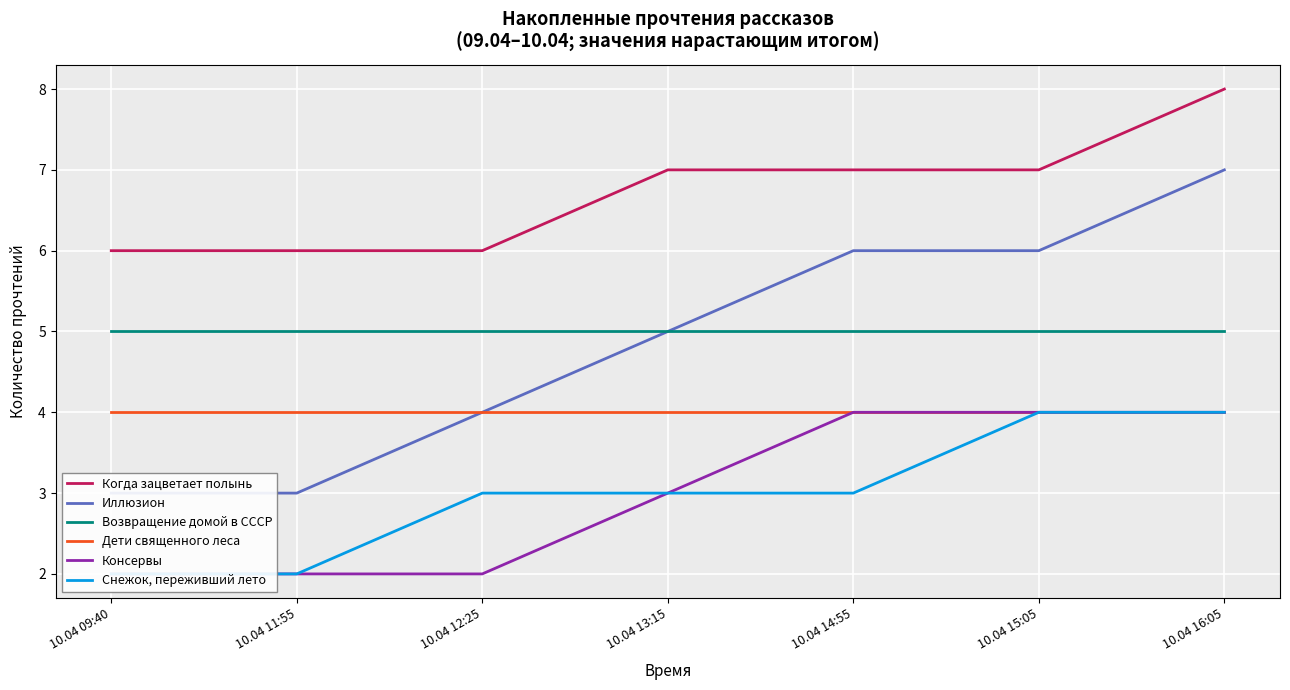

What is the label of the 4th point from the left?

10.04 13:15